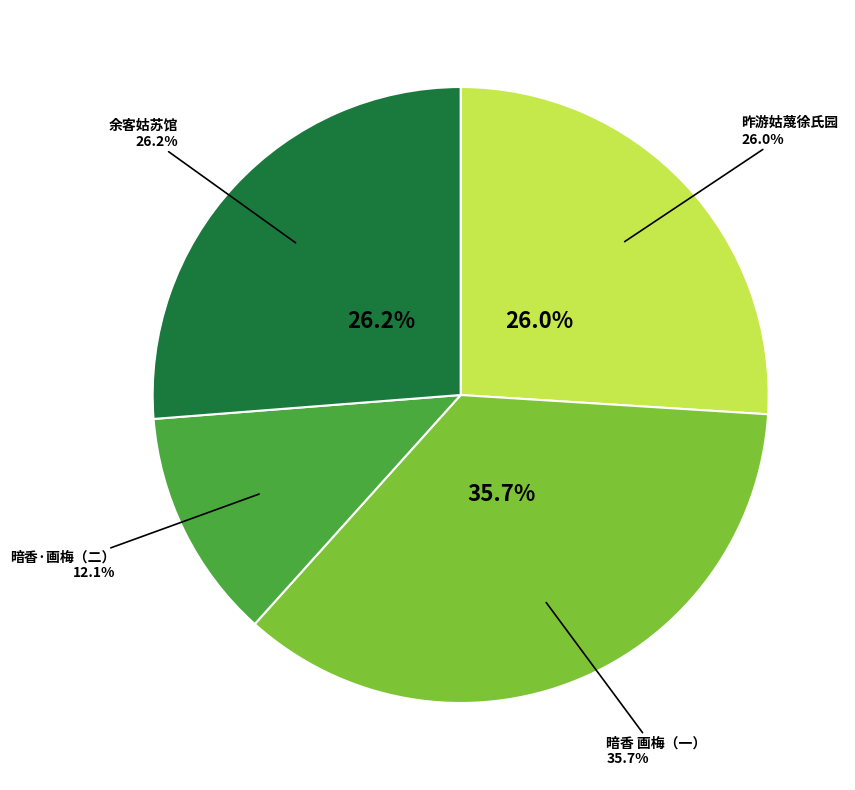

Does 昨游姑蔑徐氏园见林开先题壁兹过上饶费氏馆见朱贞吉留题凄然有作 represent more than half of the total?

No